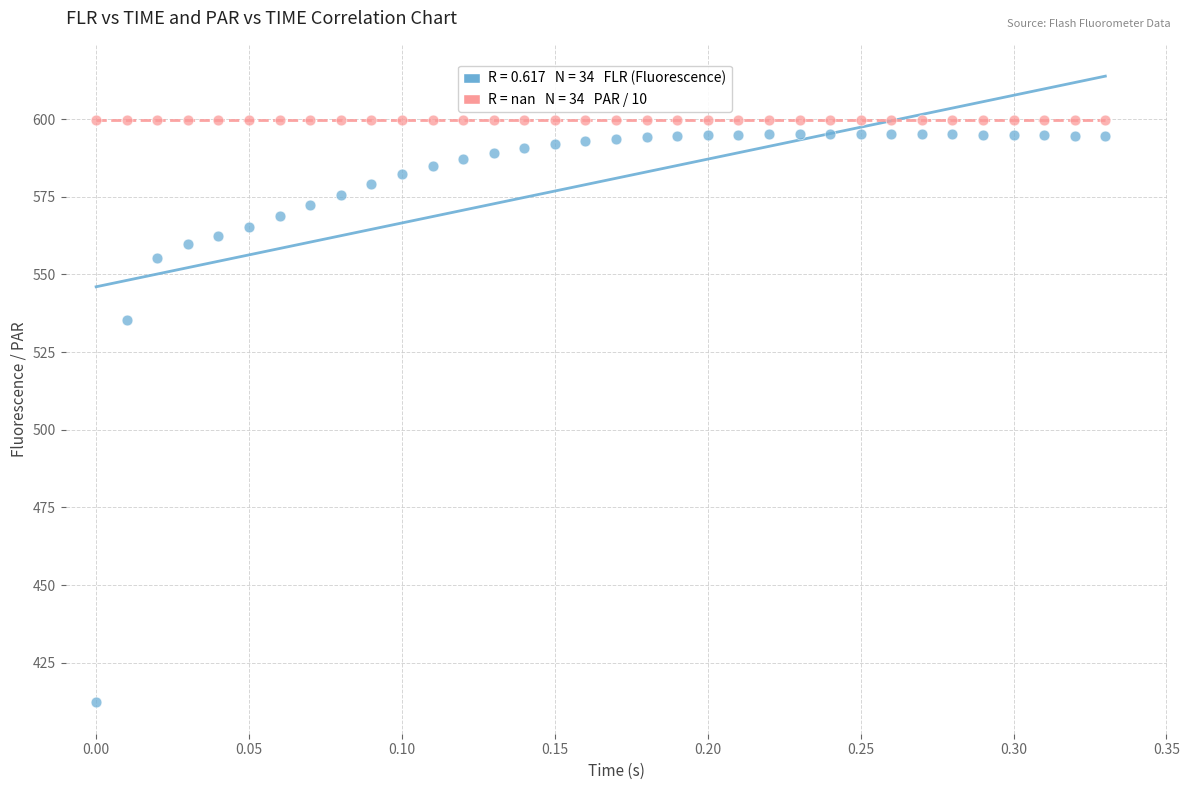

Across all series, what Y value is closest to 505?

535.3